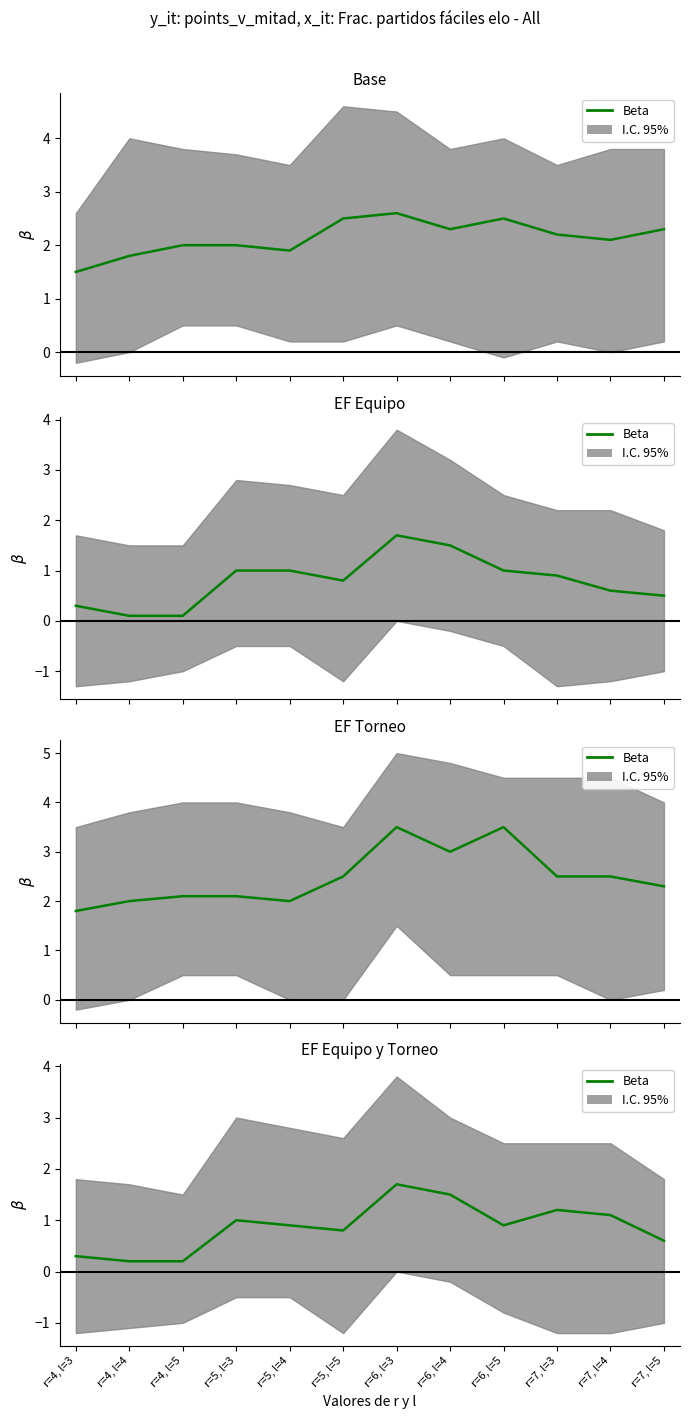

What is the average value?

0.9